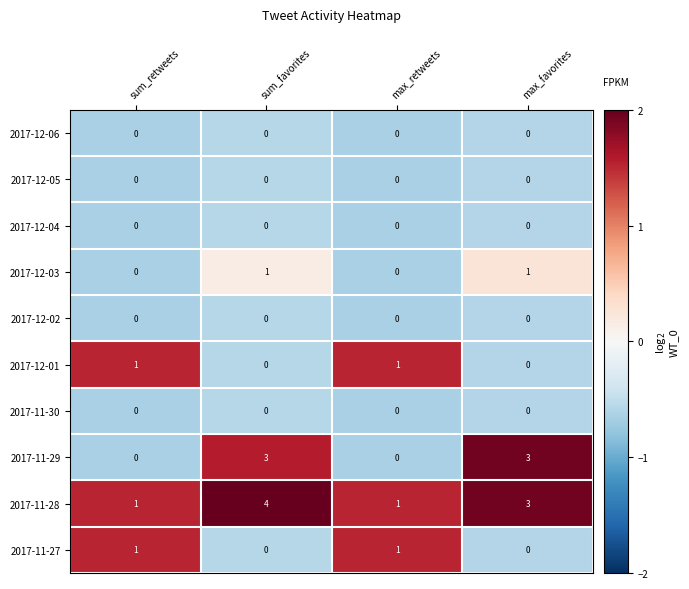

True or false: 2017-12-05 has a value of 0 at max_favorites.

True